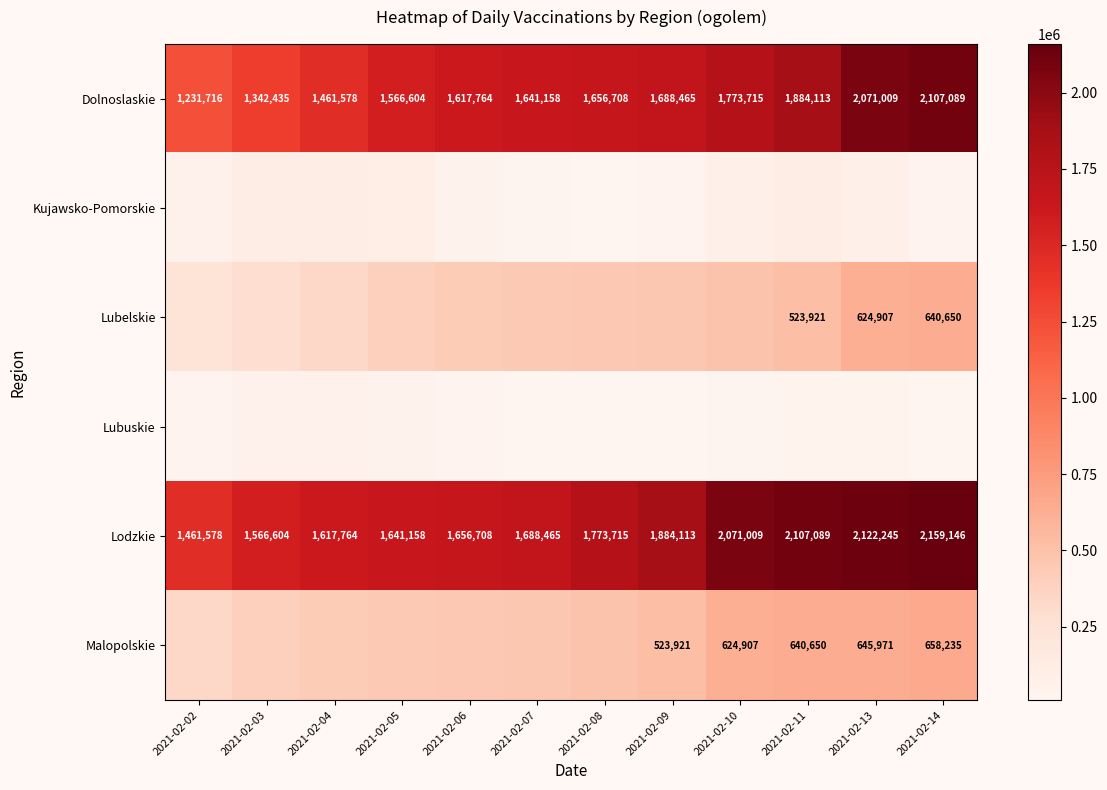

What value does the Dolnoslaskie series have at 2021-02-05?

1566604